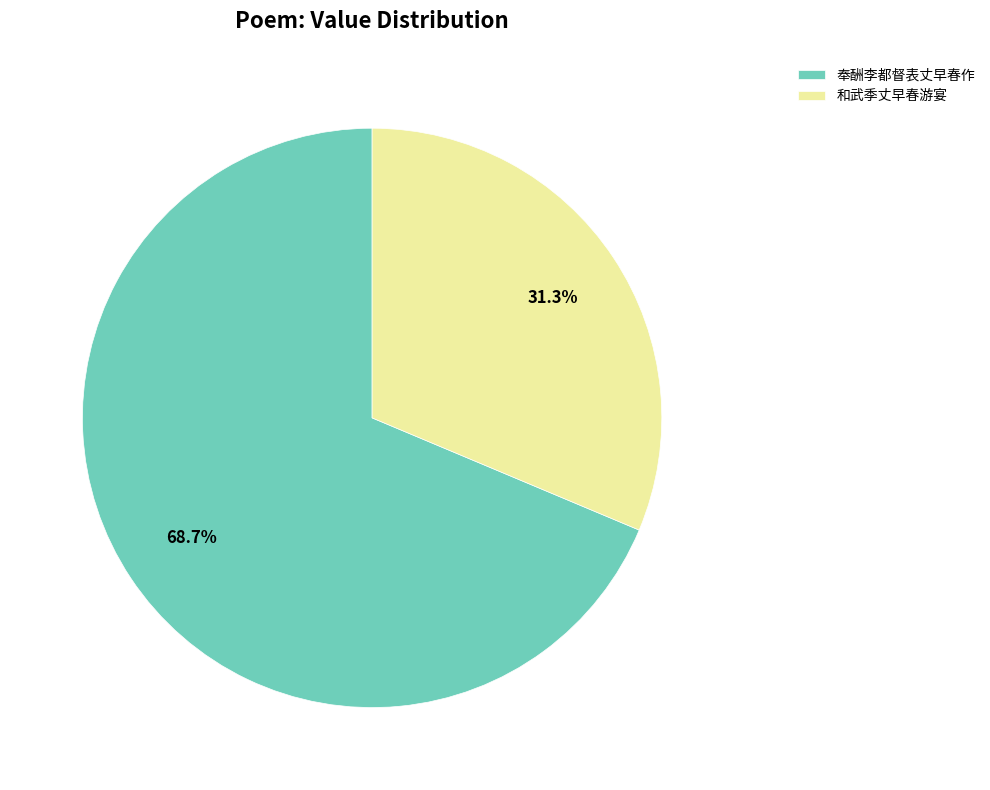

To the nearest percent, what is the difference between the largest and smallest slice percentages?

37%